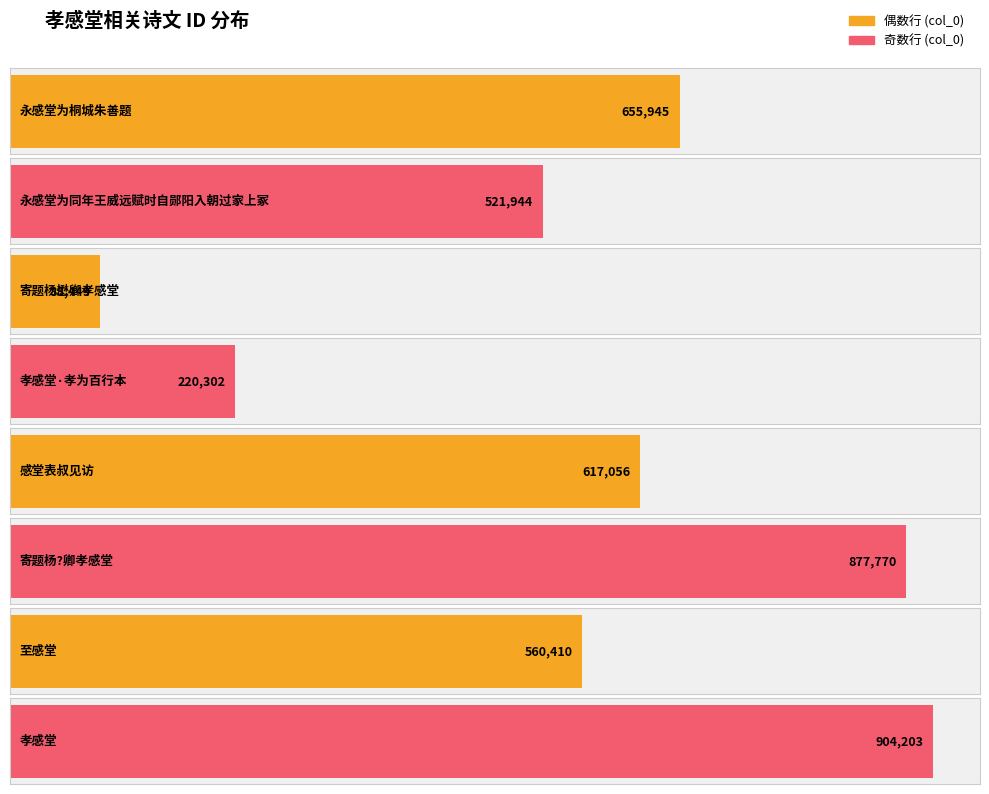

The value at 孝感堂 is 1537756. True or false?

False